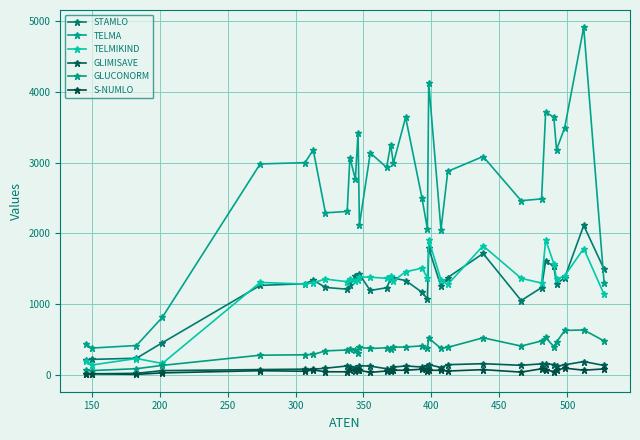

Rank the series by their maximum value, from highest to lowest.

TELMA, STAMLO, TELMIKIND, GLUCONORM, GLIMISAVE, S-NUMLO